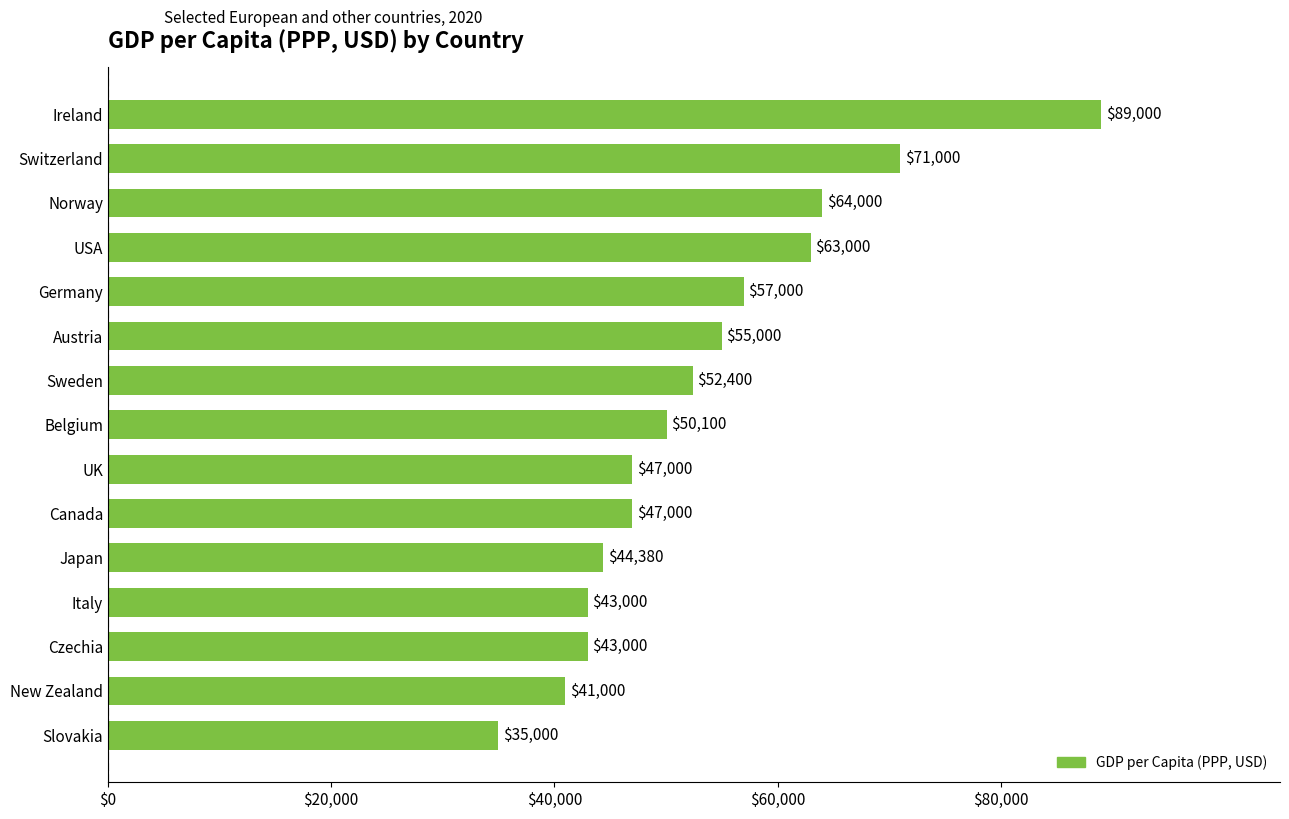

How many values are below 50100?

7